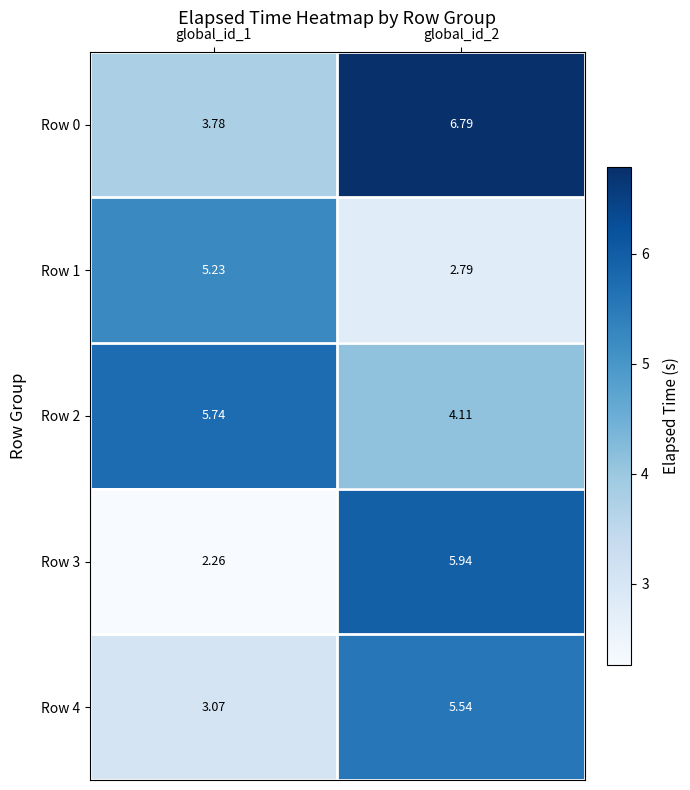

What is the difference between the highest and lowest values at global_id_2?

4.0